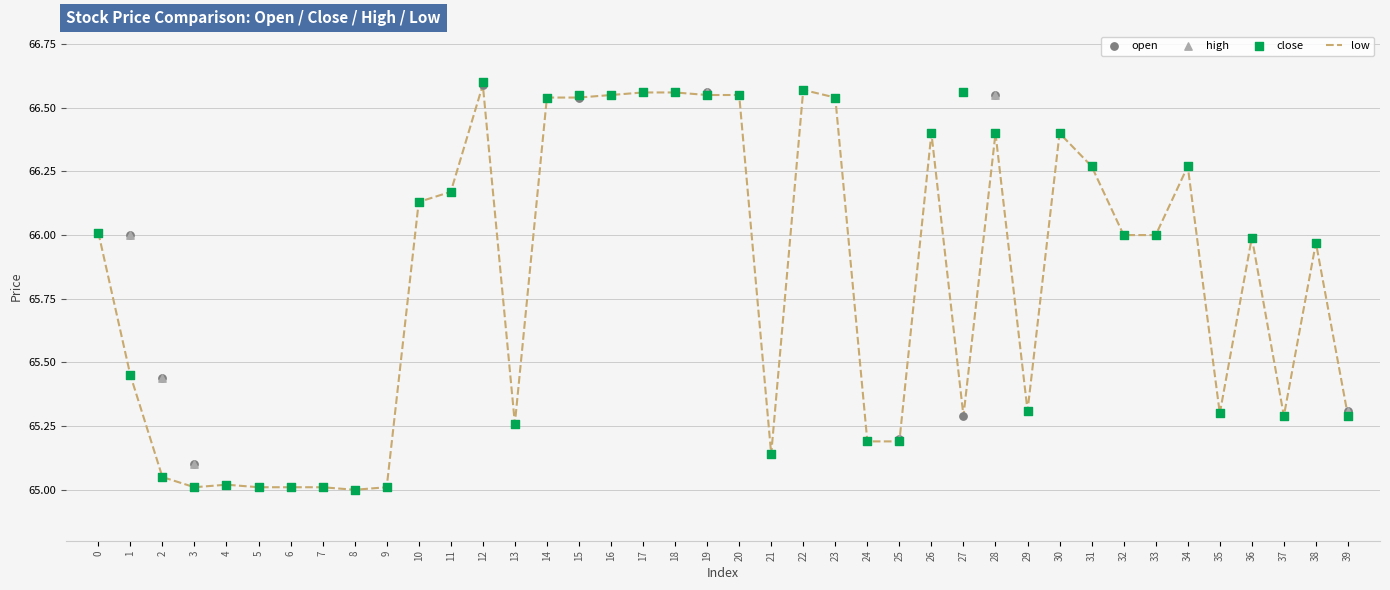

Is the value of low at 4 greater than the value of close at 12?

No